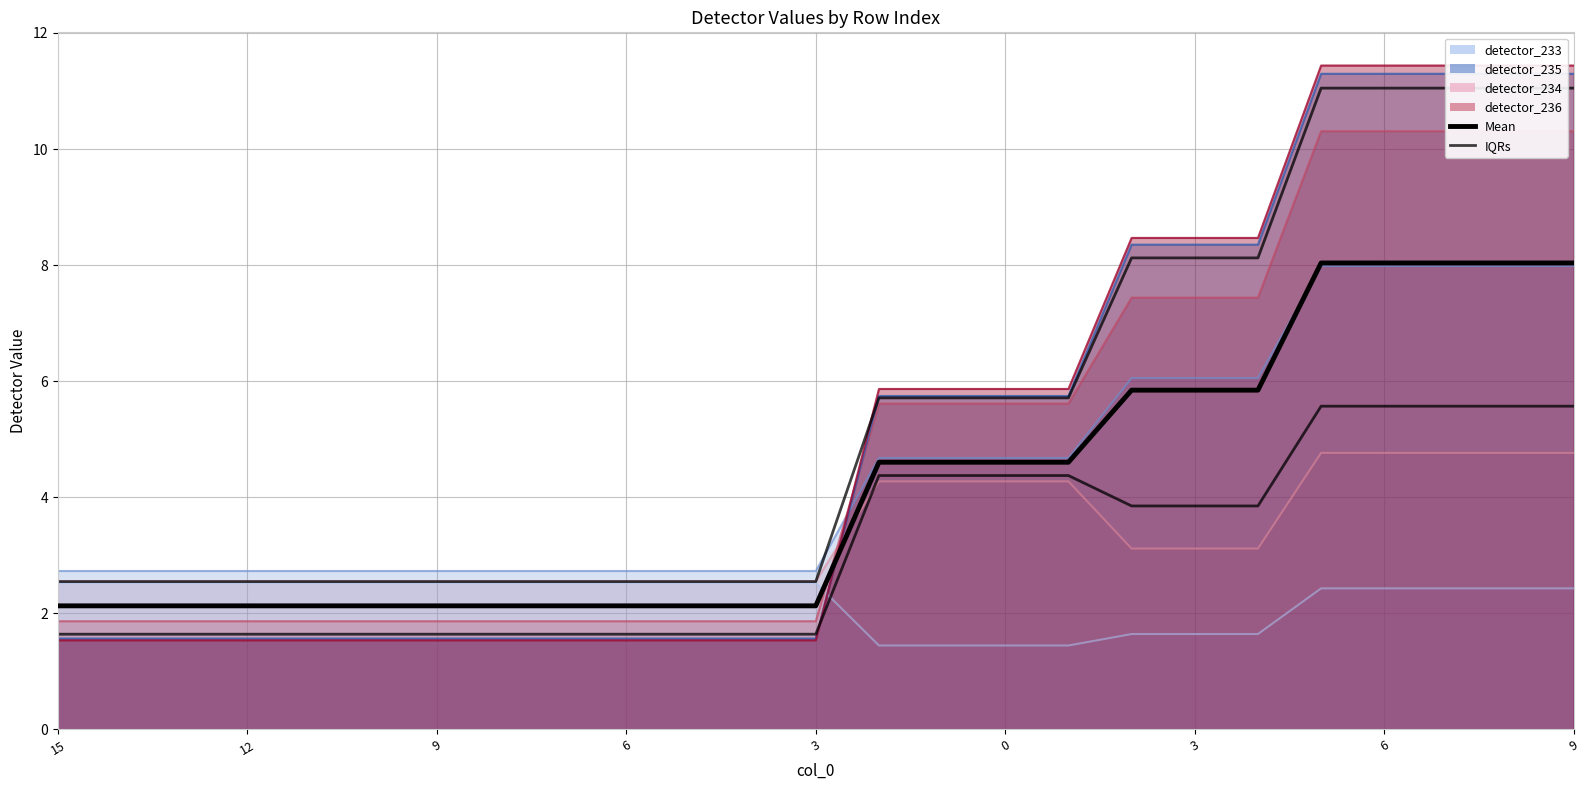

What is the label of the 3rd point from the left?

9